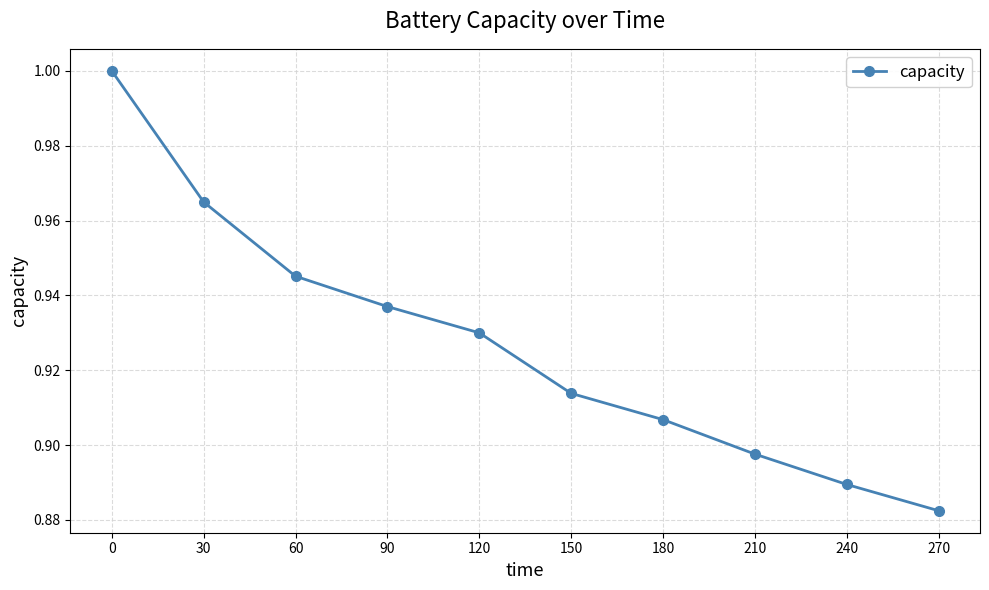

List the labels in order of value, smallest first.

270, 240, 210, 180, 150, 120, 90, 60, 30, 0